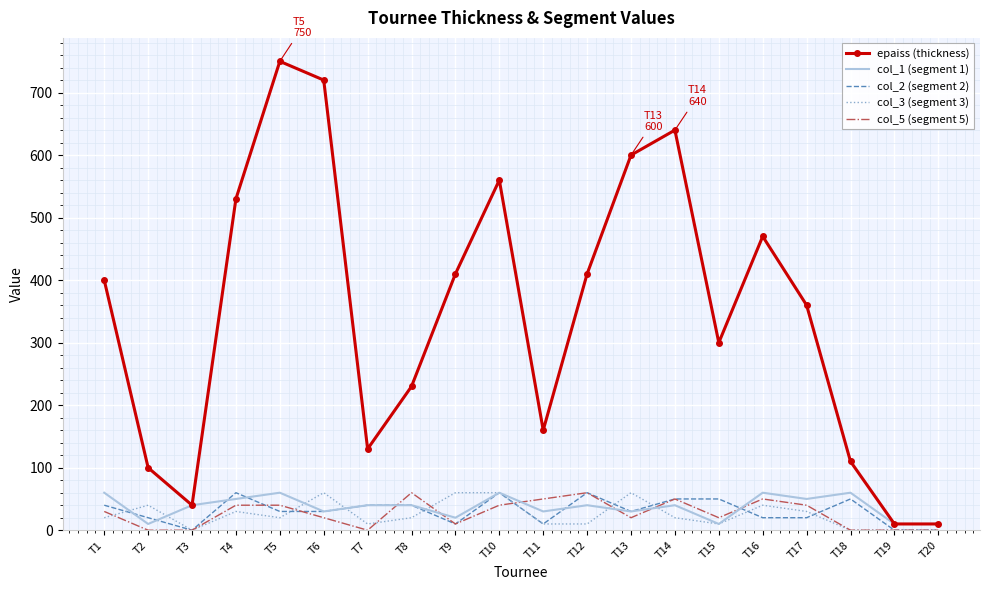

True or false: col_1 (segment 1) has a value of 40 at T8.

True